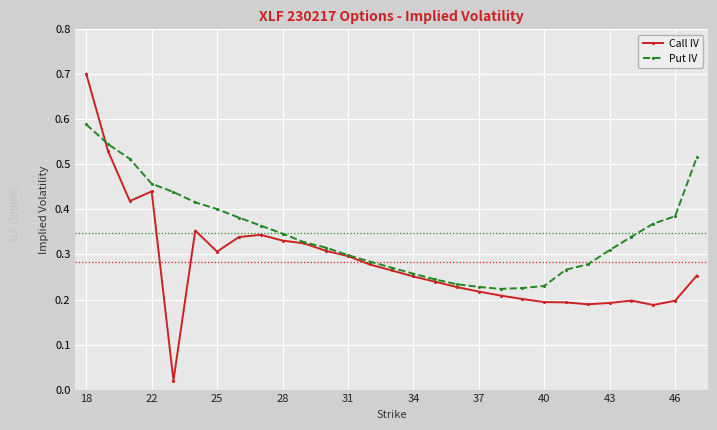

Which series has the largest range (max minus min)?

Call IV